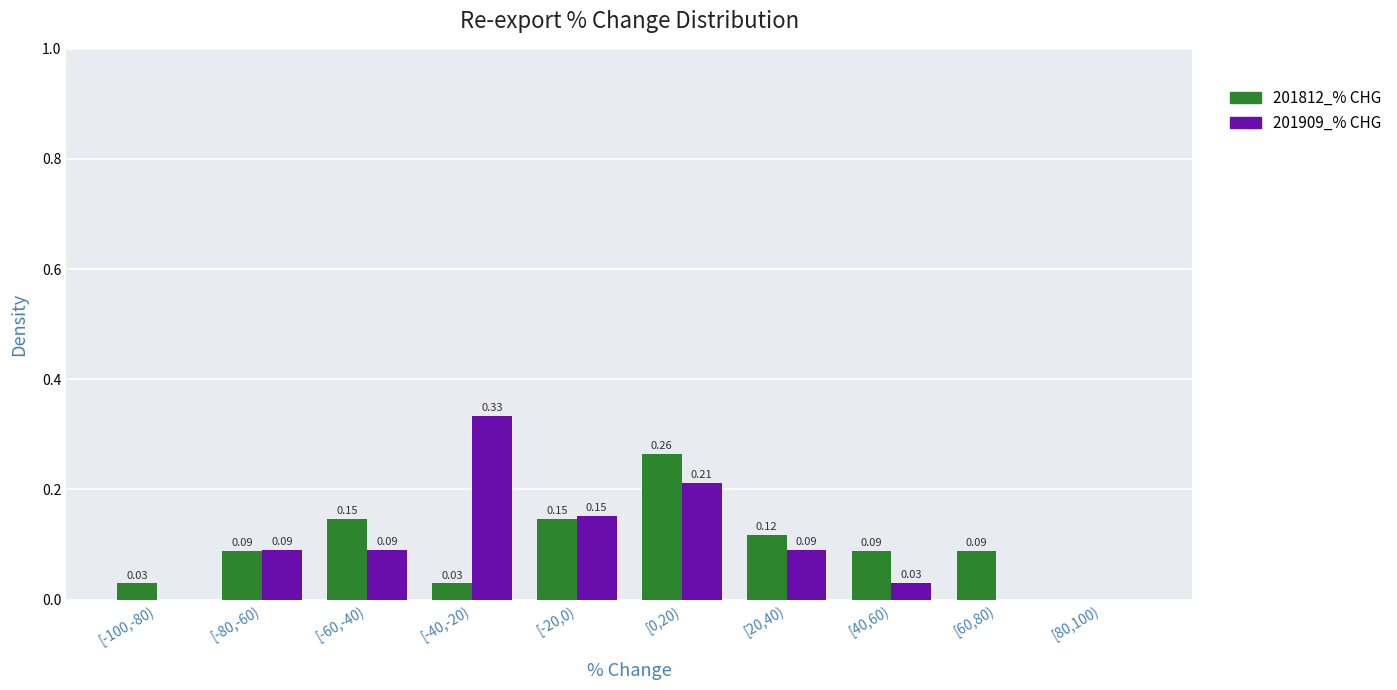

What is the sum of all 201909_% CHG values?

1.0